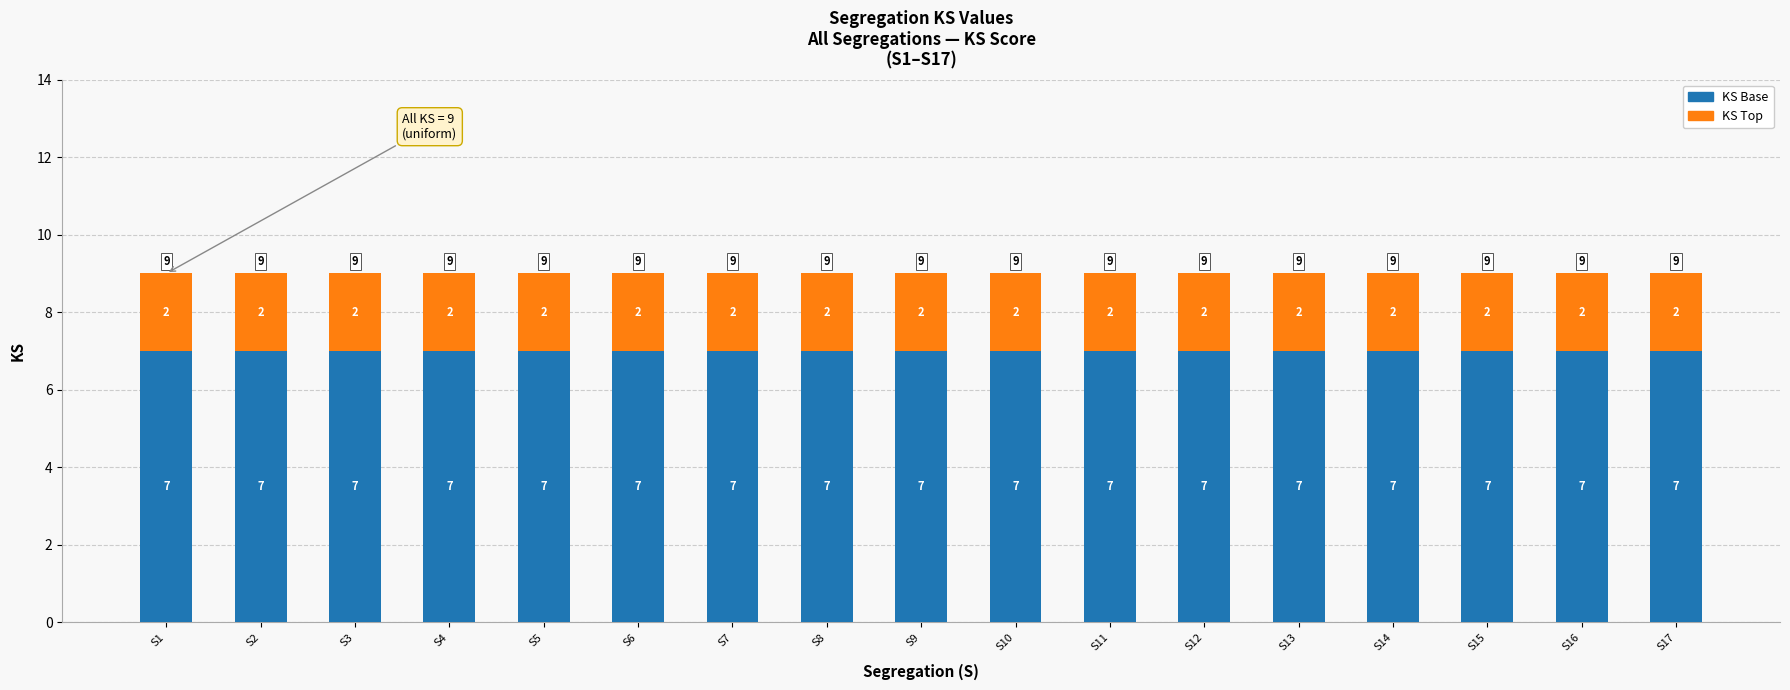

How many bars are there in total?

17